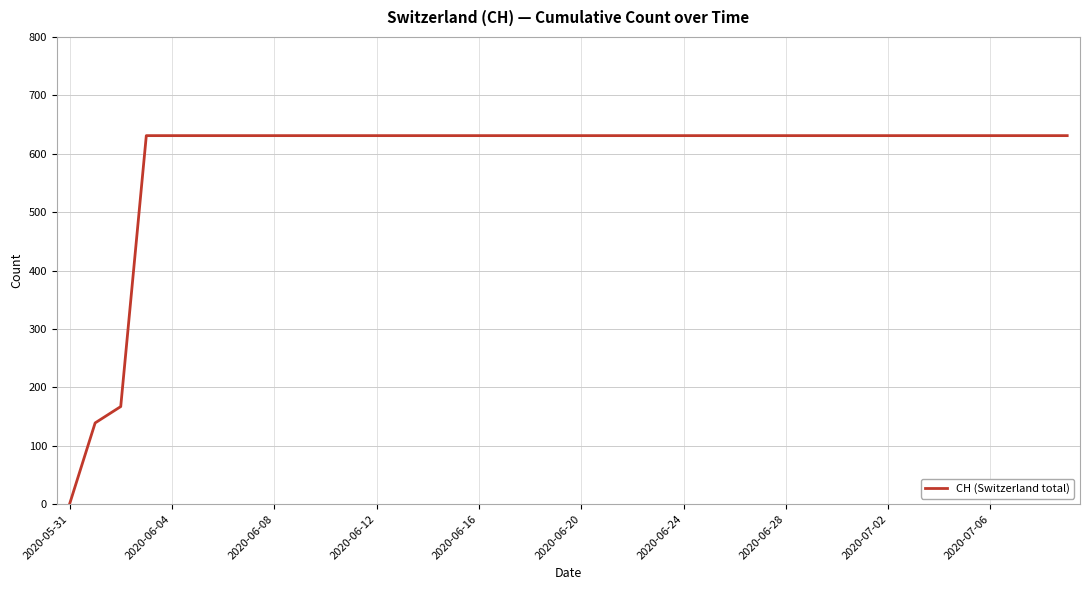

What is the maximum value shown in the chart?

631